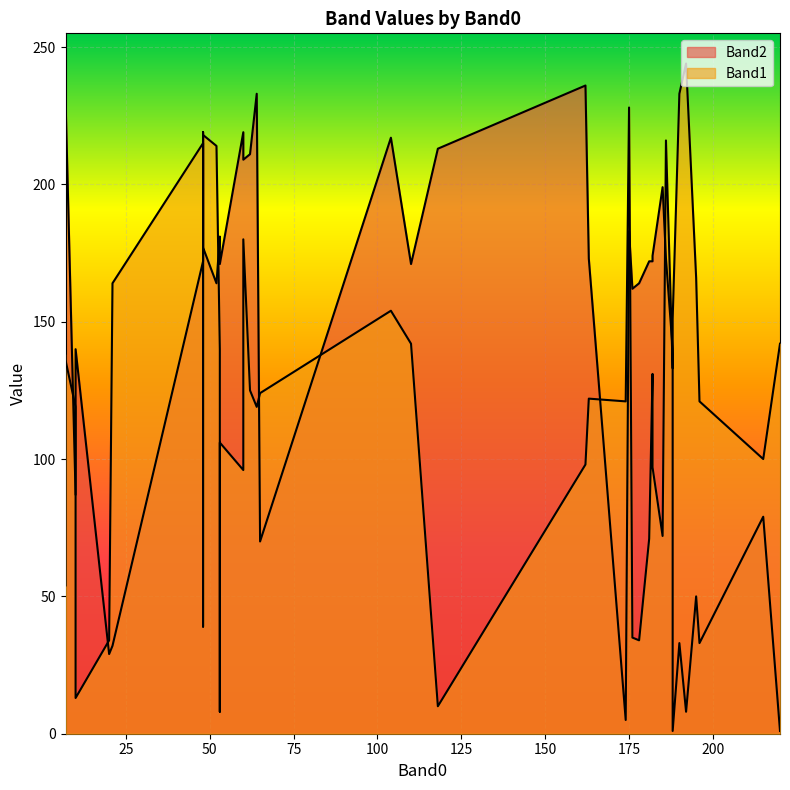

At 8, list the series in order from largest to smallest.

Band1, Band2